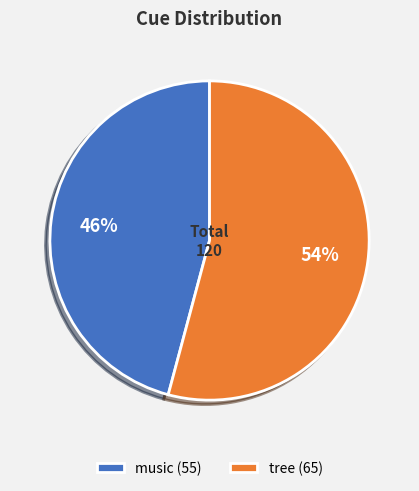

How many segments does this pie chart have?

2